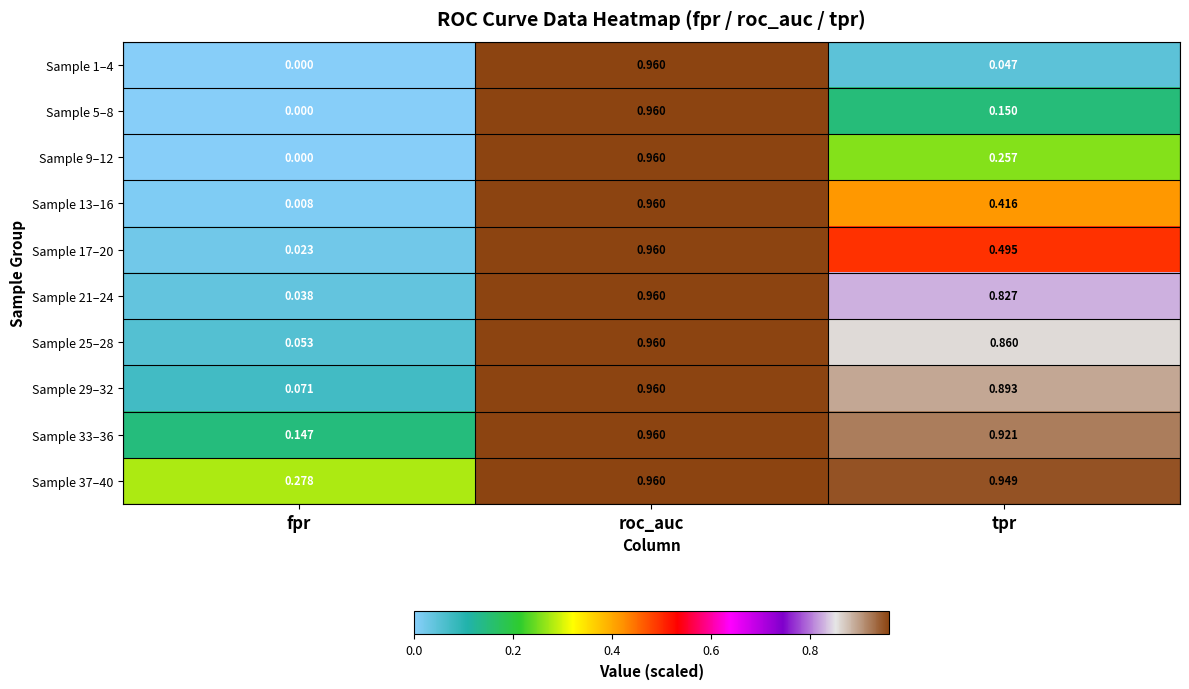

How many categories are shown in the chart?

3